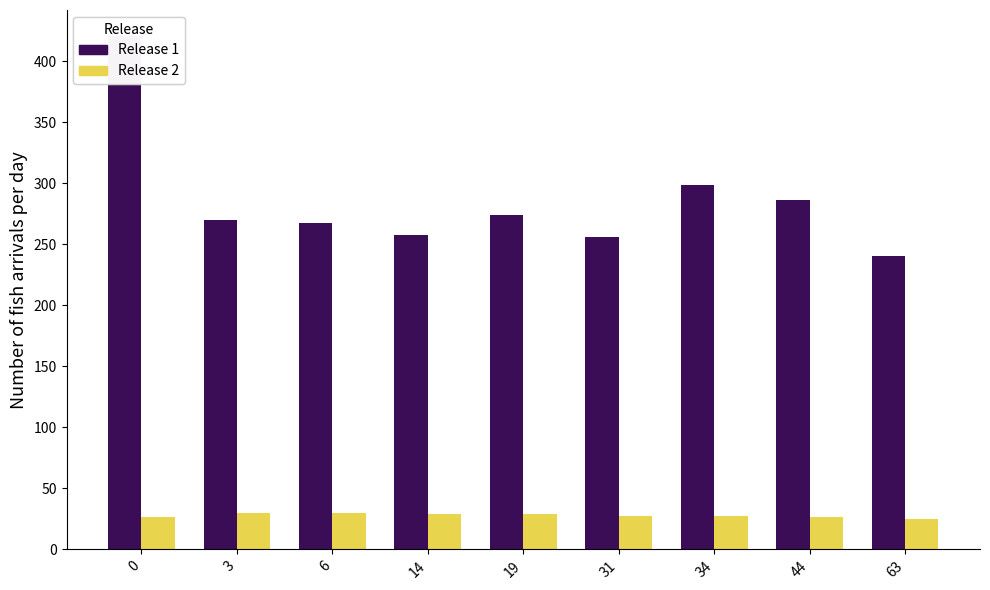

What is the maximum value shown in the chart?

420.9